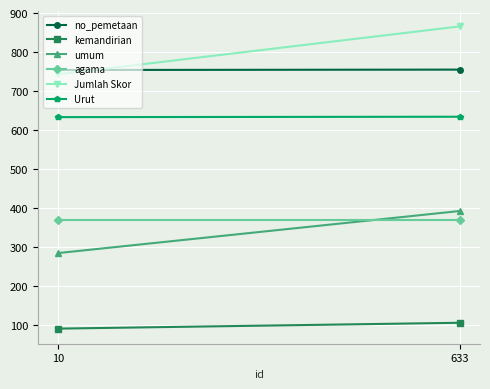

At how many categories does at least one series exceed 841?

1